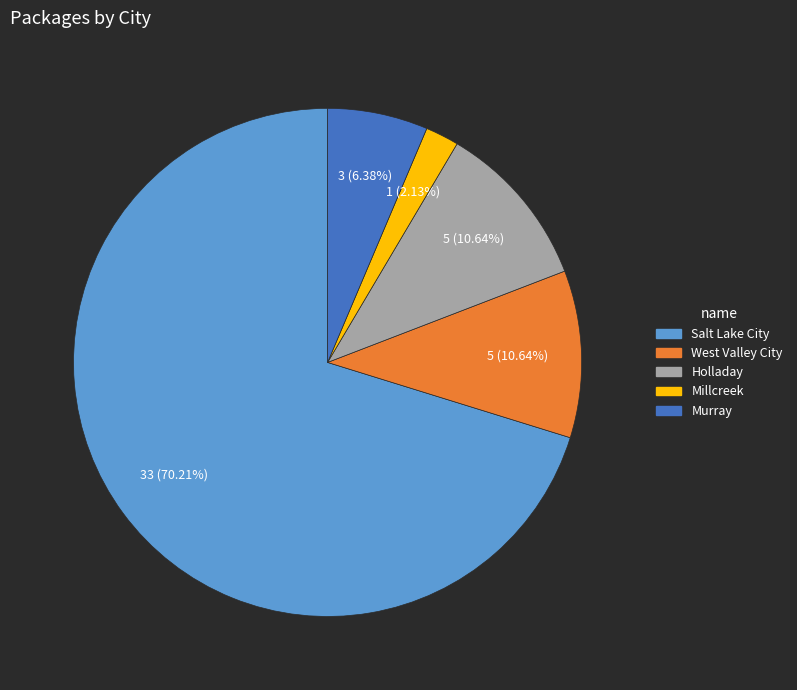

How many segments does this pie chart have?

5